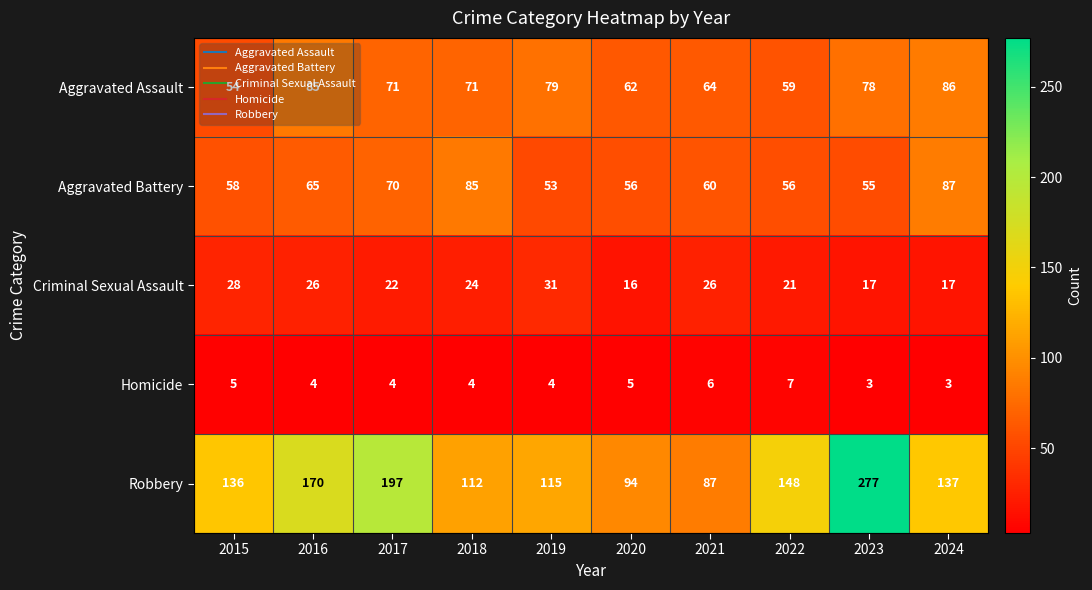

Is it true that Robbery equals 197 at 2017?

True